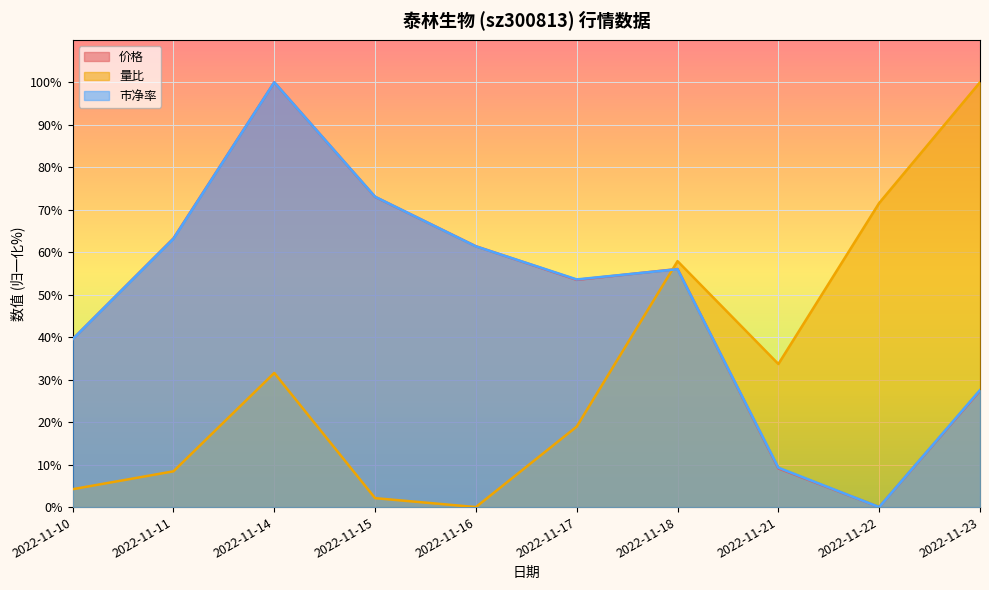

At which label does 量比 reach its peak?

2022-11-23